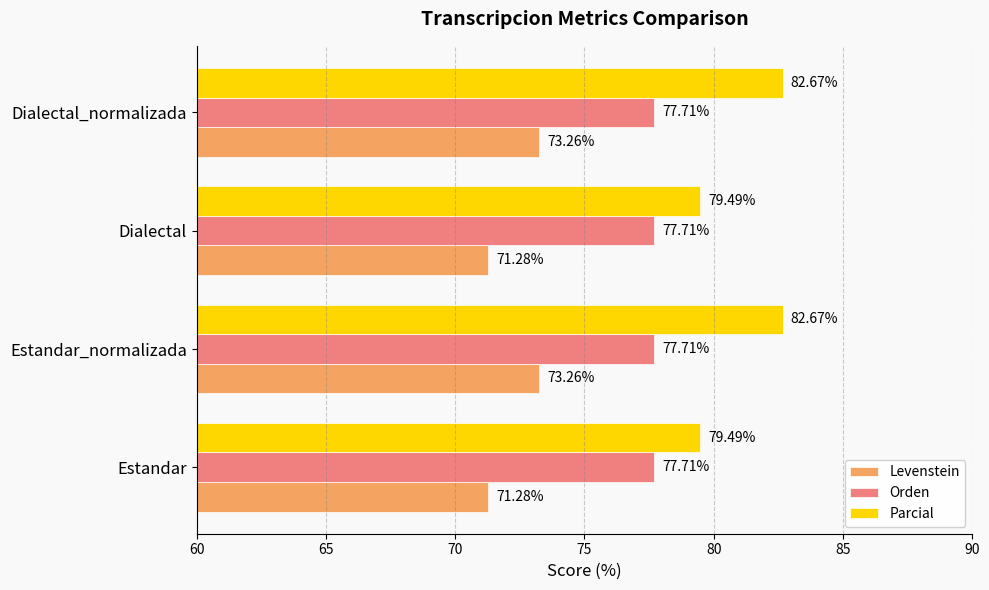

Which series has the largest total across all categories?

Parcial